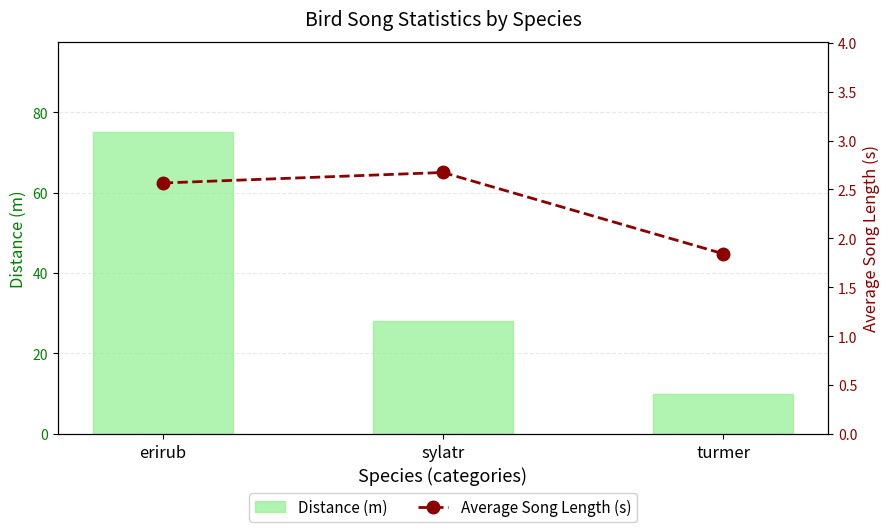

Where is Distance (m) nearest to the value 42?

sylatr